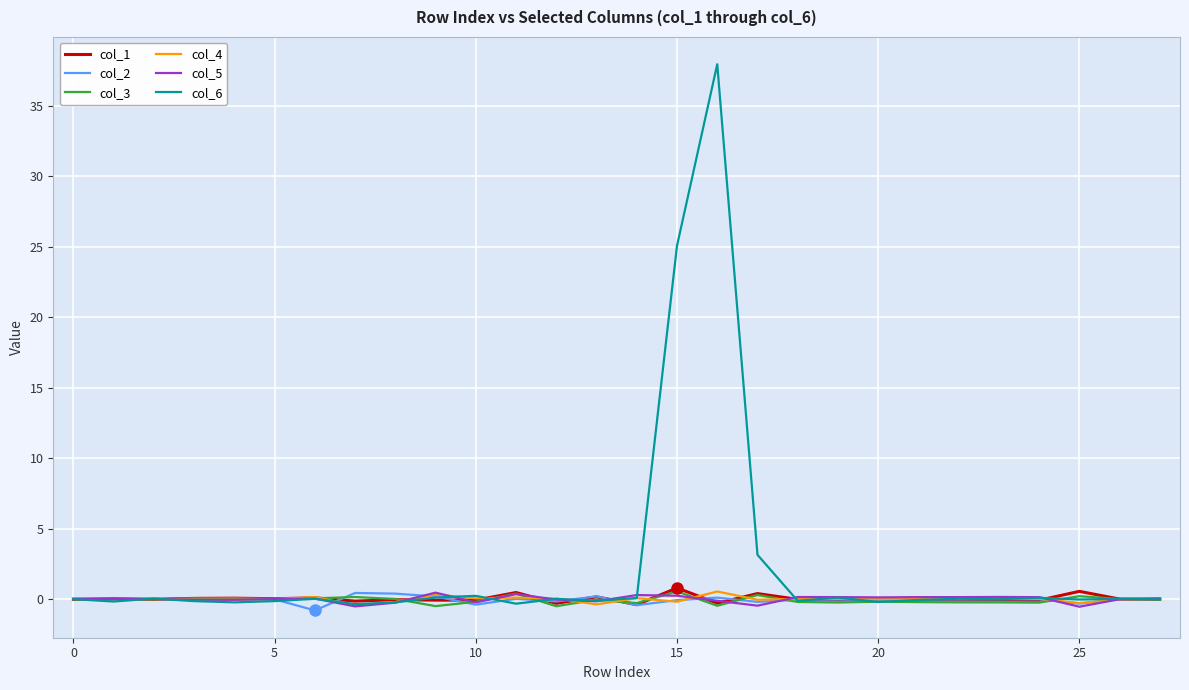

Which series has the largest range (max minus min)?

col_6